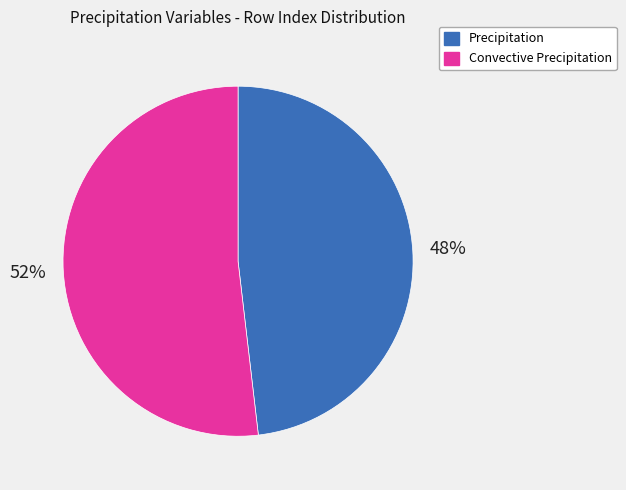

Rank the categories by value from highest to lowest.

Convective Precipitation, Precipitation